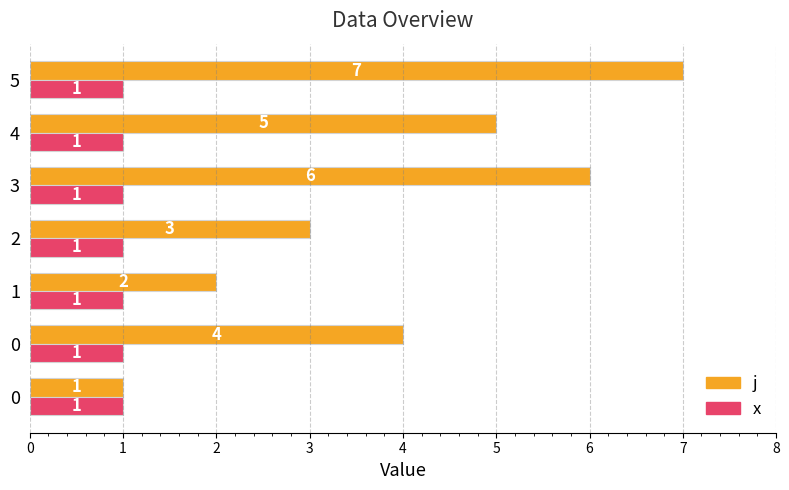

What is the value of the j bar at the 1st from the left?

1.0